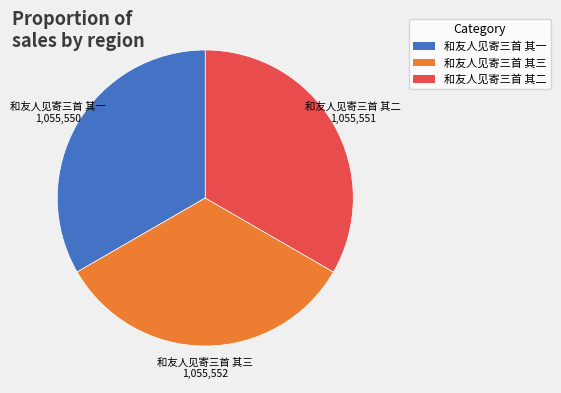

How many segments does this pie chart have?

3